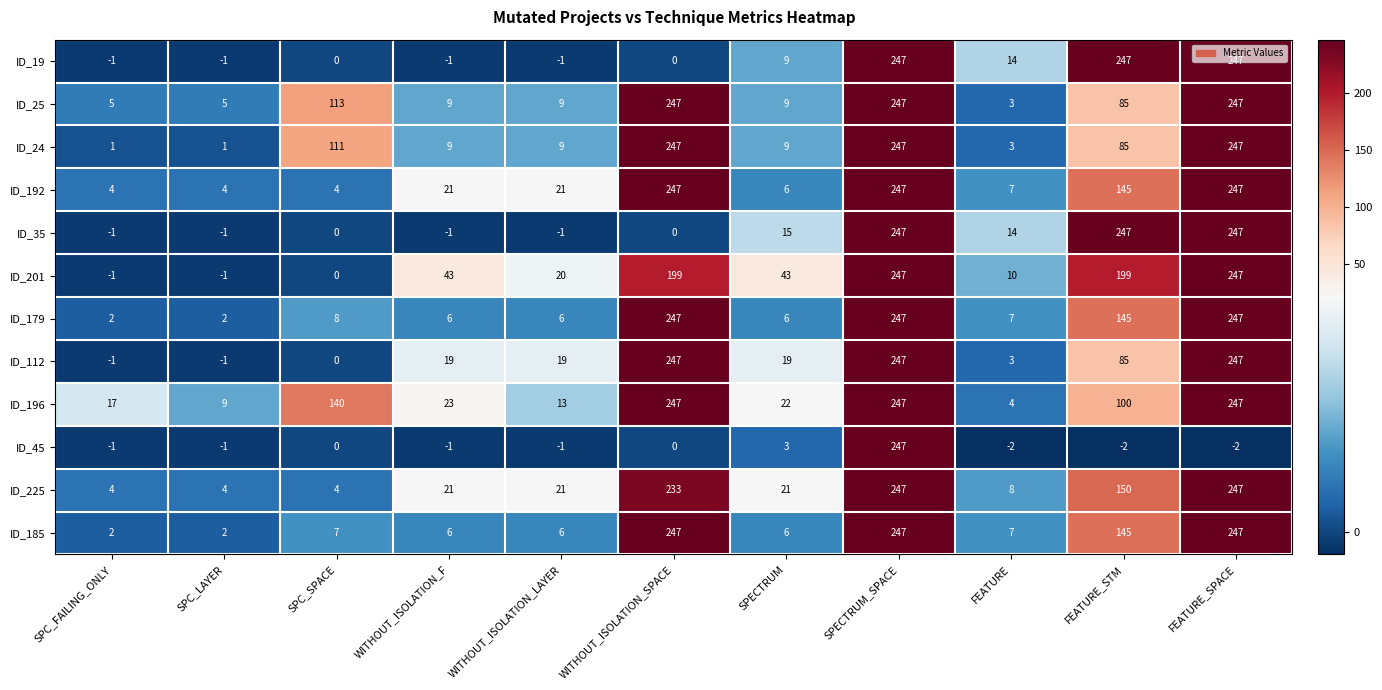

What is the total value across all series at SPC_FAILING_ONLY?

30